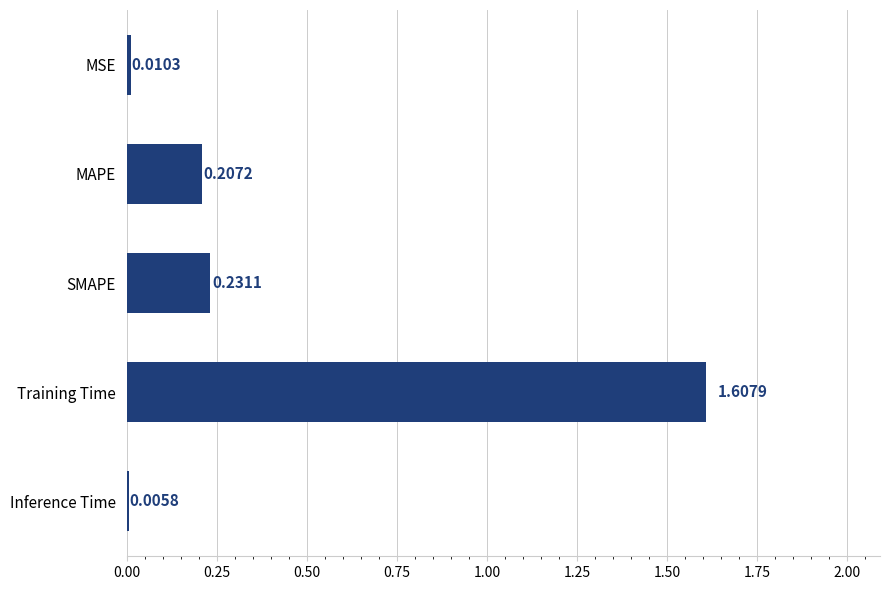

What is the sum of all values?

2.1